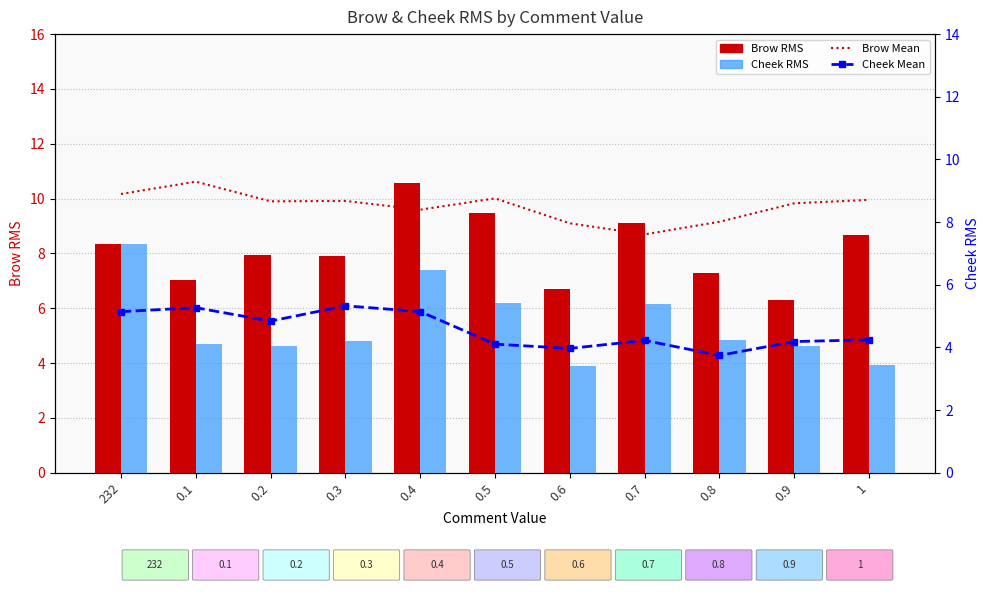

What is the smallest value displayed?

3.4